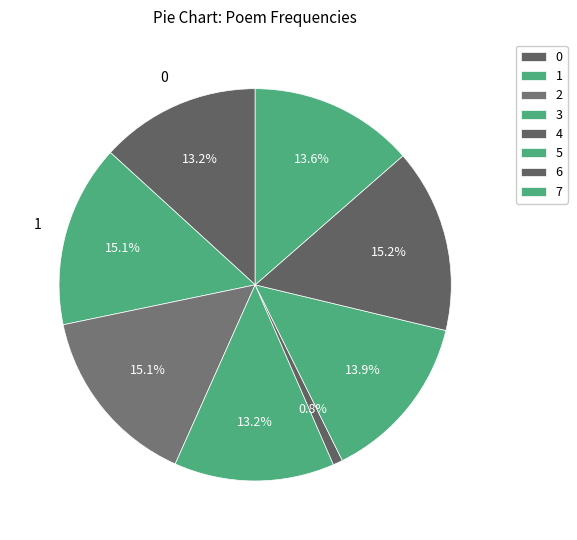

How many segments does this pie chart have?

8